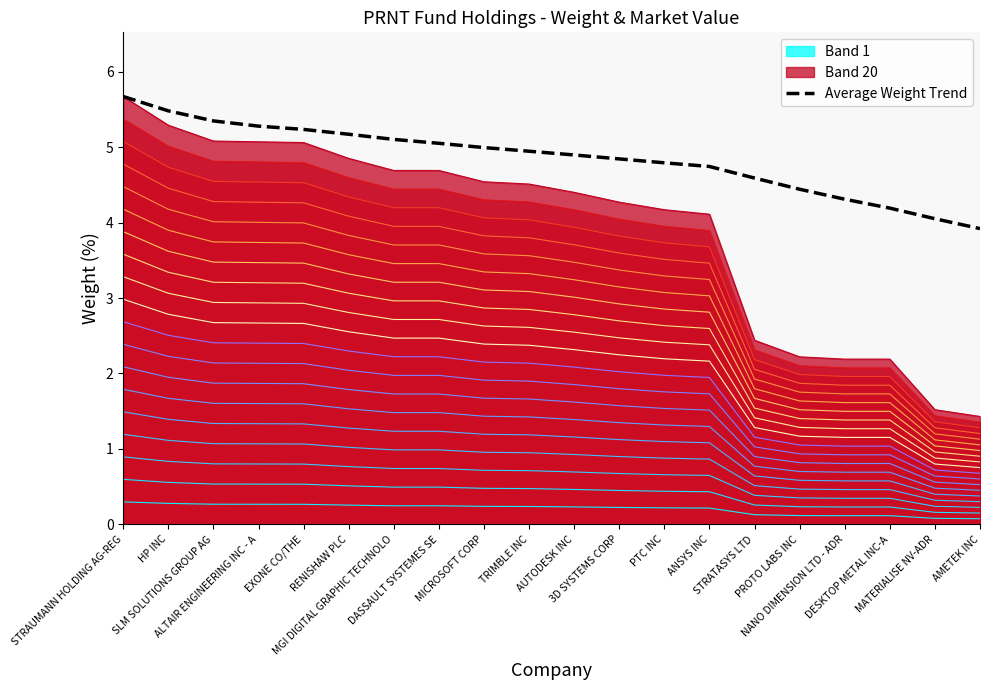

What is the label of the 16th point from the left?

PROTO LABS INC